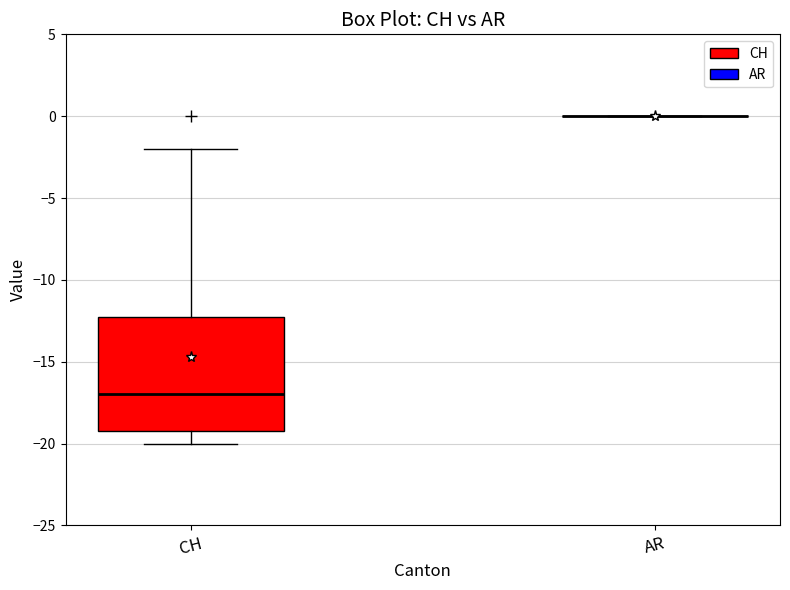

Reading left to right, read every box against the y-axis: the position of its median line, the range the box covers, and the ends of its whiskers. The values are not printed on the chart, so give them approximately, as read against the axis.

CH: median -17, box -19 to -12, whiskers -20 to -2
AR: box collapsed to a line at 0, whiskers 0 to 0